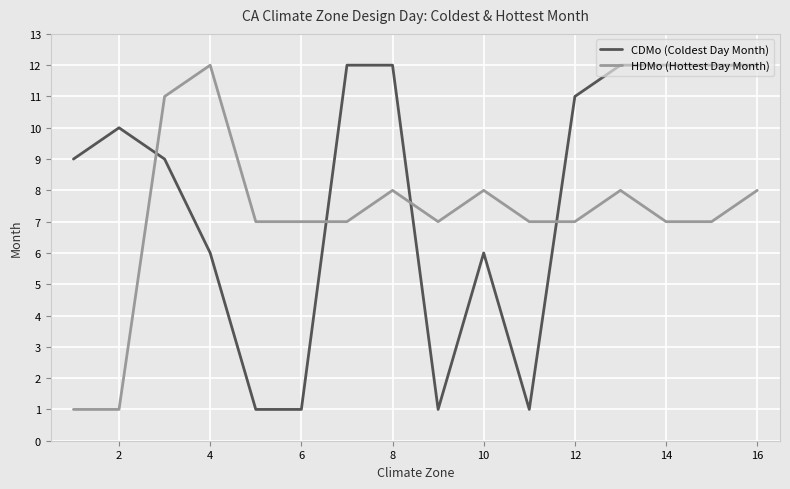

Which series has the largest total across all categories?

CDMo (Coldest Day Month)